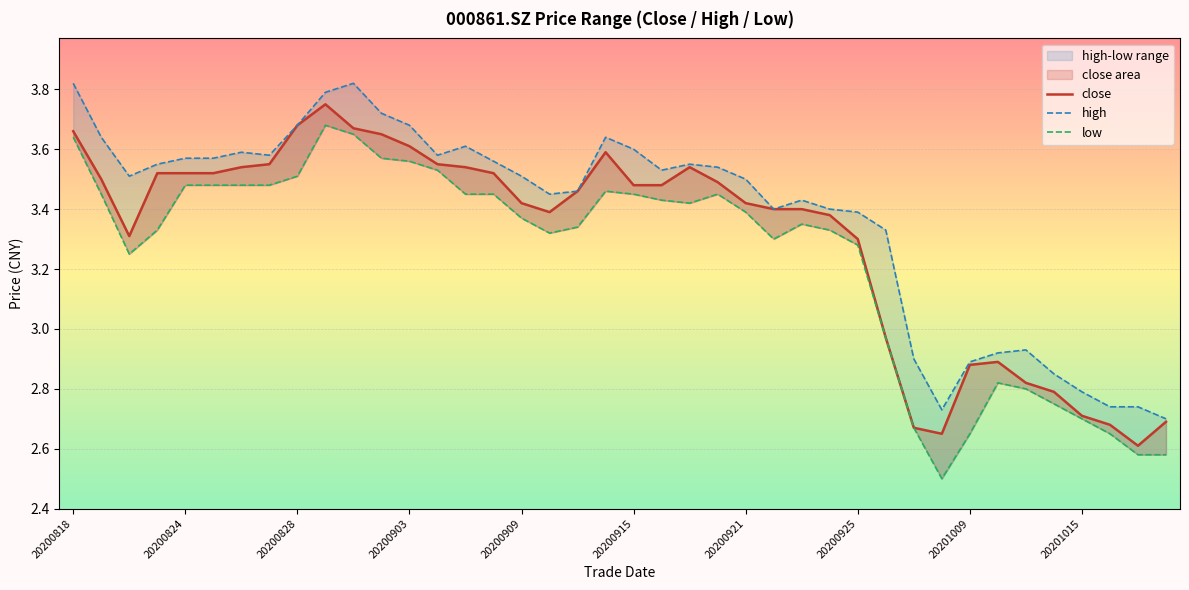

What is the greatest value displayed?

3.8